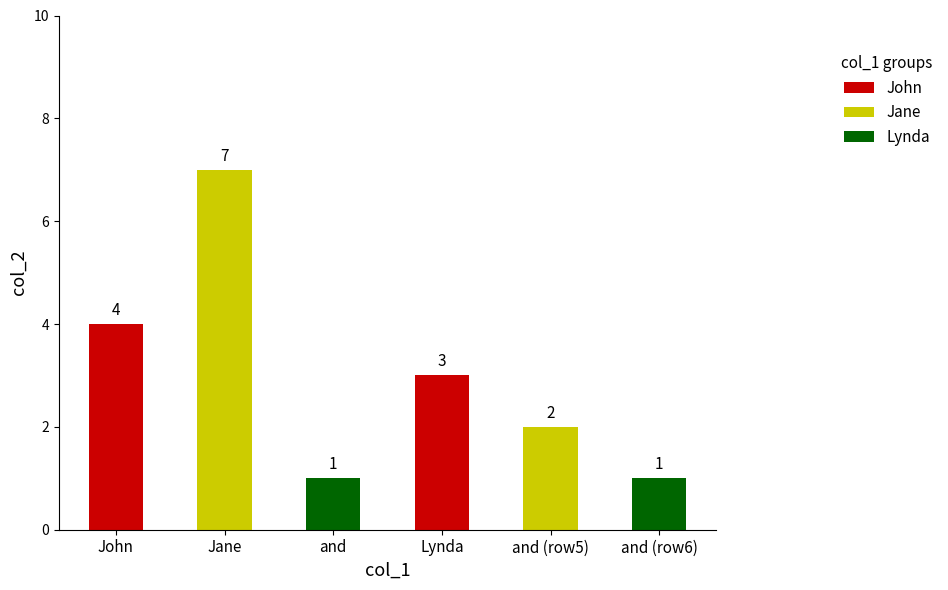

What value does the data have at John?

4